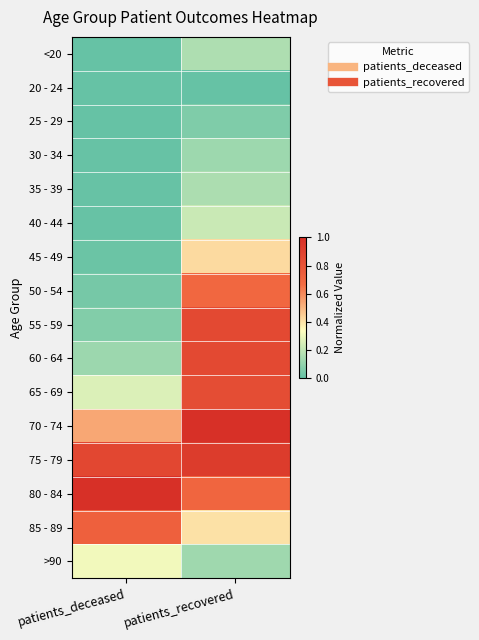

Reading left to right, list all the values displayed in this chart.

<20: patients_deceased=0.0	patients_recovered=0.2
20 - 24: patients_deceased=0.0	patients_recovered=0.0
25 - 29: patients_deceased=0.0	patients_recovered=0.1
30 - 34: patients_deceased=0.0	patients_recovered=0.1
35 - 39: patients_deceased=0.0	patients_recovered=0.2
40 - 44: patients_deceased=0.0	patients_recovered=0.2
45 - 49: patients_deceased=0.0	patients_recovered=0.4
50 - 54: patients_deceased=0.0	patients_recovered=0.7
55 - 59: patients_deceased=0.1	patients_recovered=0.9
60 - 64: patients_deceased=0.1	patients_recovered=0.9
65 - 69: patients_deceased=0.3	patients_recovered=0.8
70 - 74: patients_deceased=0.5	patients_recovered=1.0
75 - 79: patients_deceased=0.9	patients_recovered=0.9
80 - 84: patients_deceased=1.0	patients_recovered=0.7
85 - 89: patients_deceased=0.7	patients_recovered=0.4
>90: patients_deceased=0.3	patients_recovered=0.1